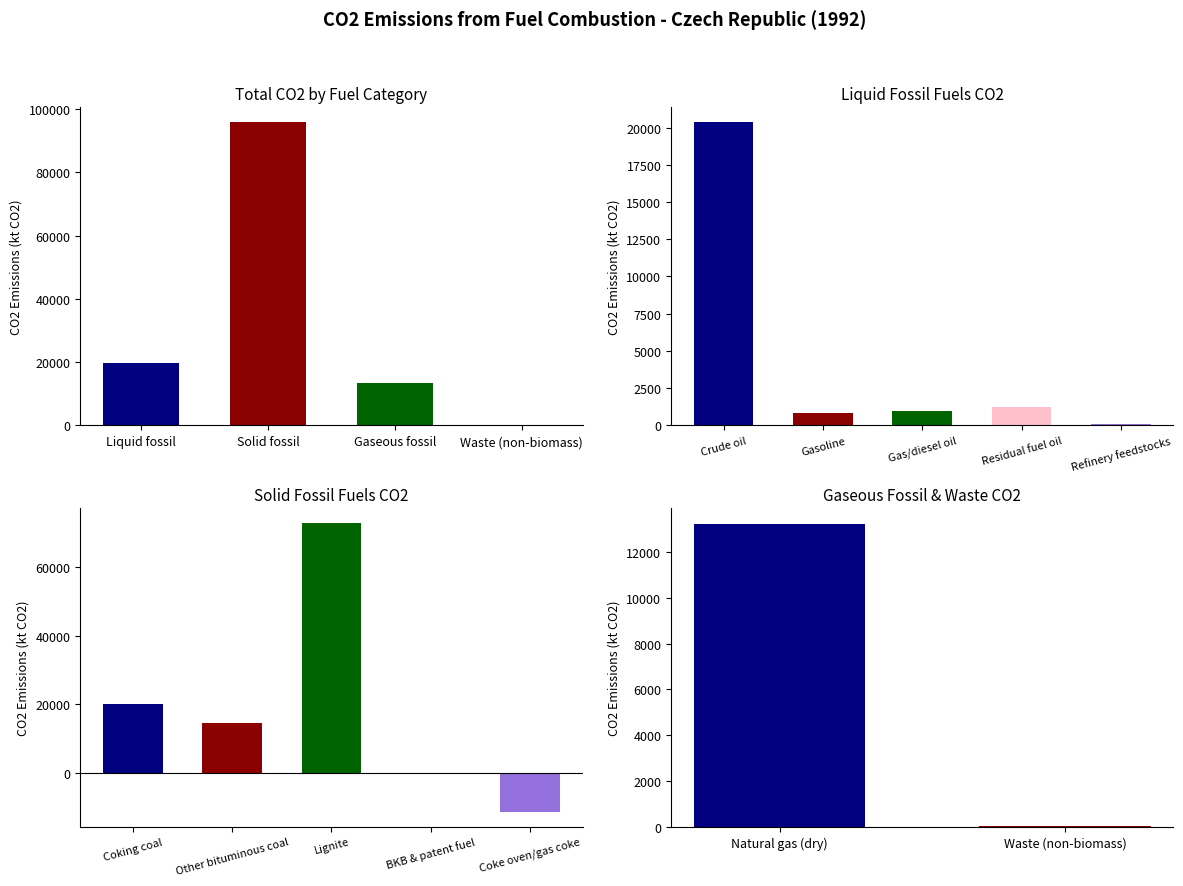

Where is the data nearest to the value 47899?

Lignite